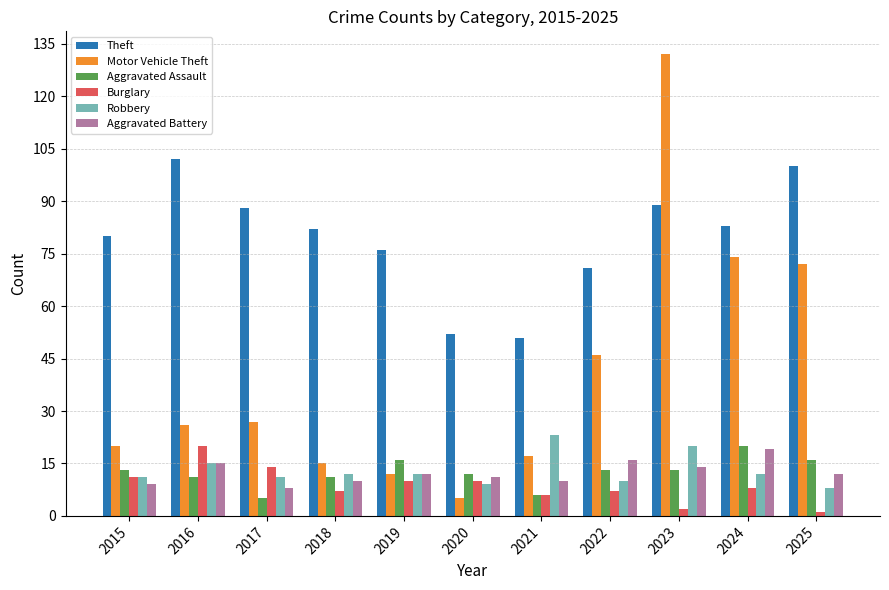

At which label does Theft first exceed 82?

2016